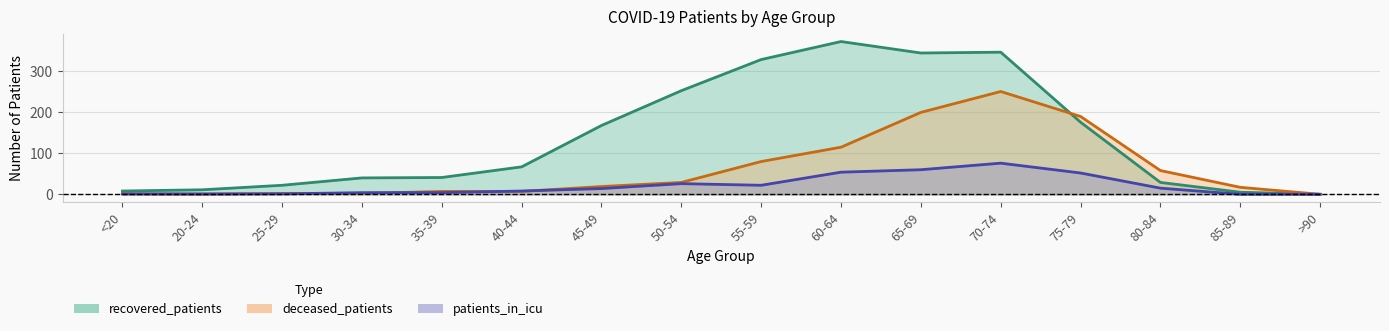

At which category does deceased_patients reach its first local valley?

20-24